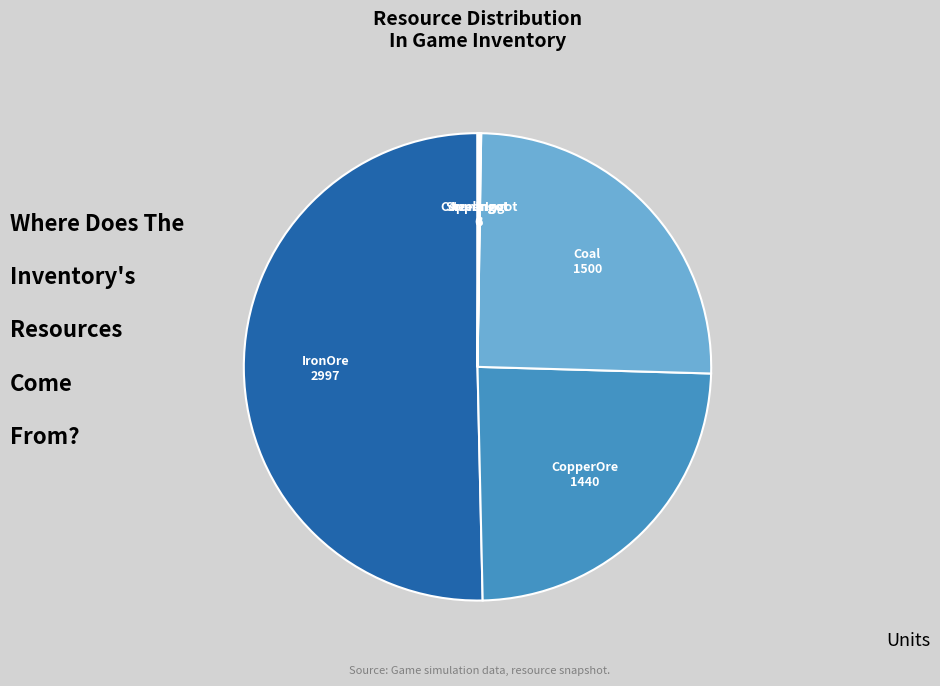

Which category accounts for the majority?

IronOre